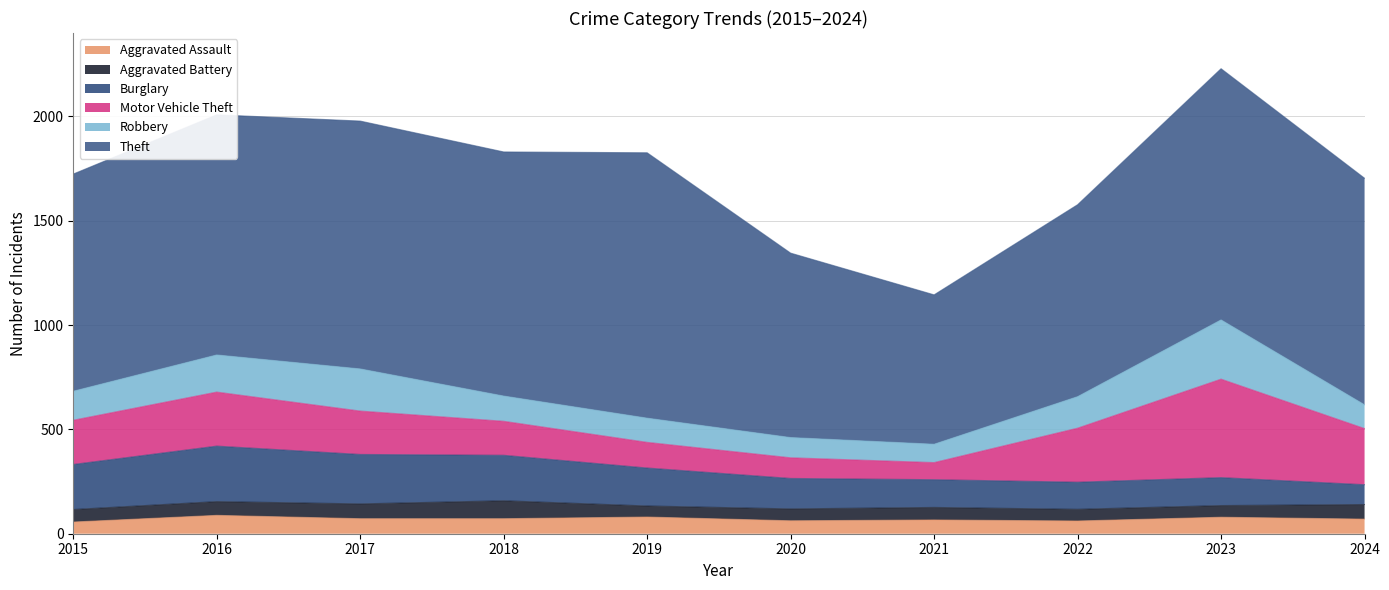

What is the lowest value of the Aggravated Battery series?

53